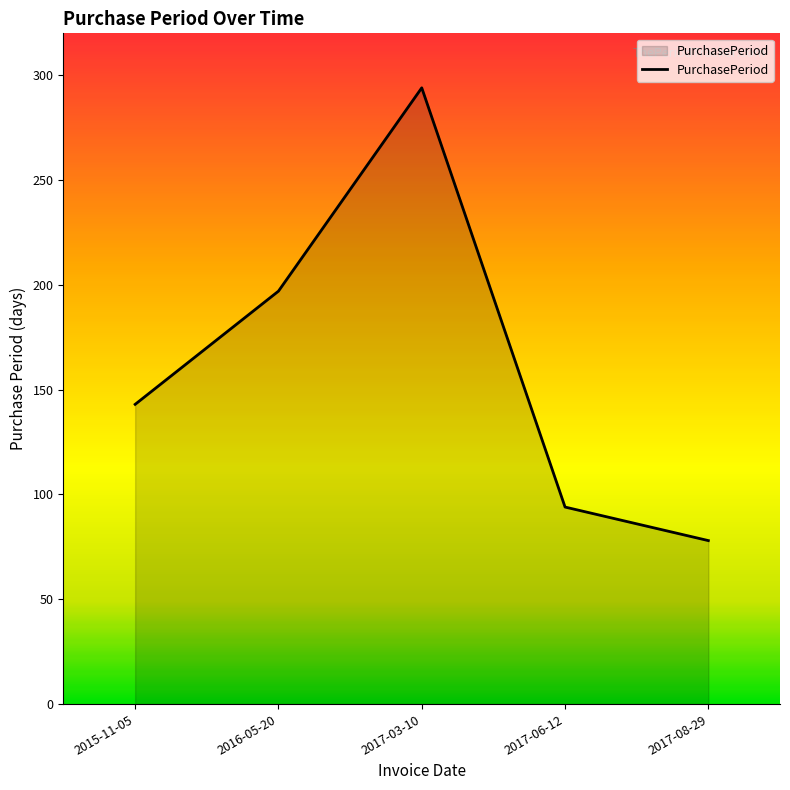

What position from the right is 2017-06-12?

2